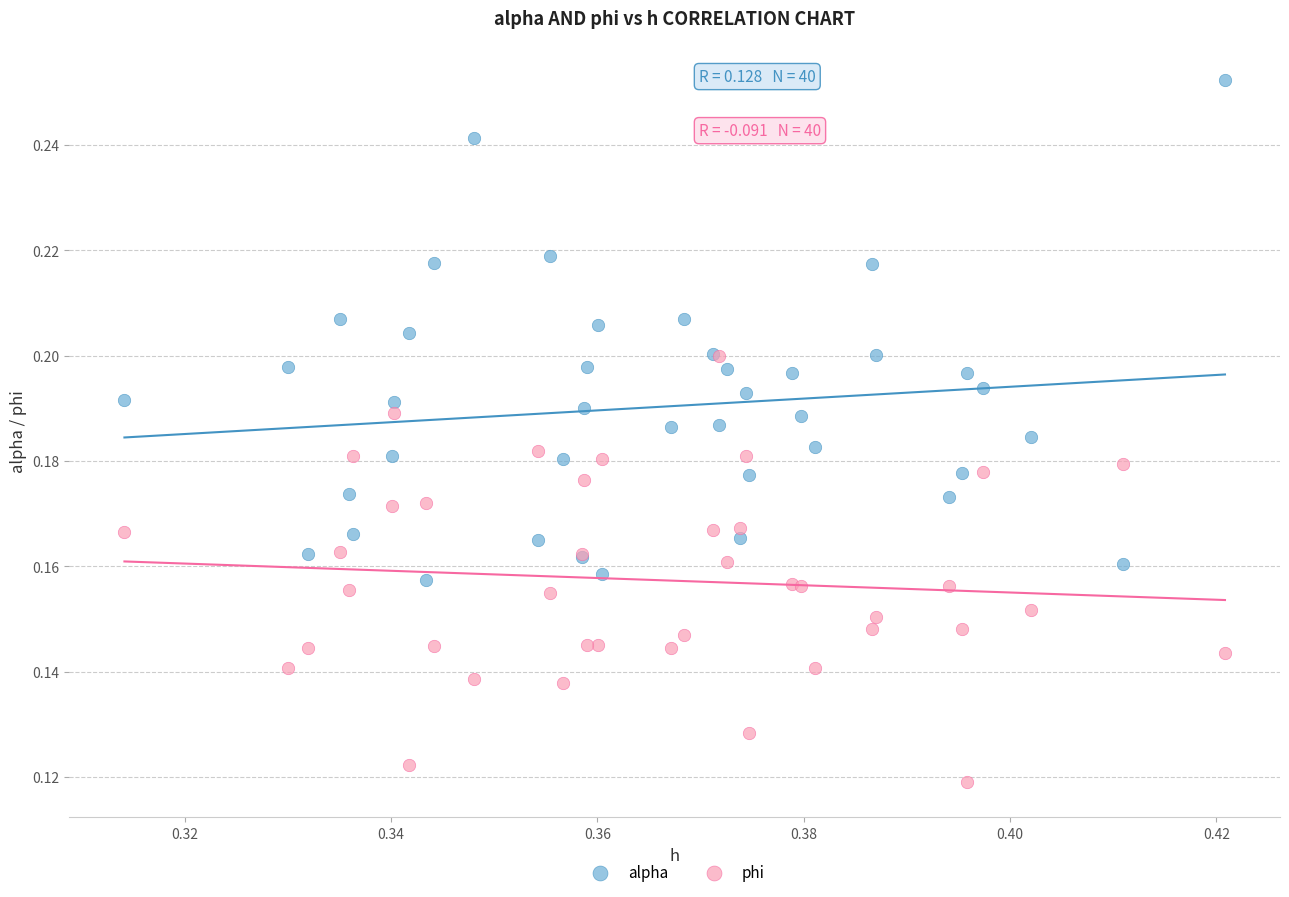

What are all the series names shown in the legend?

alpha, phi